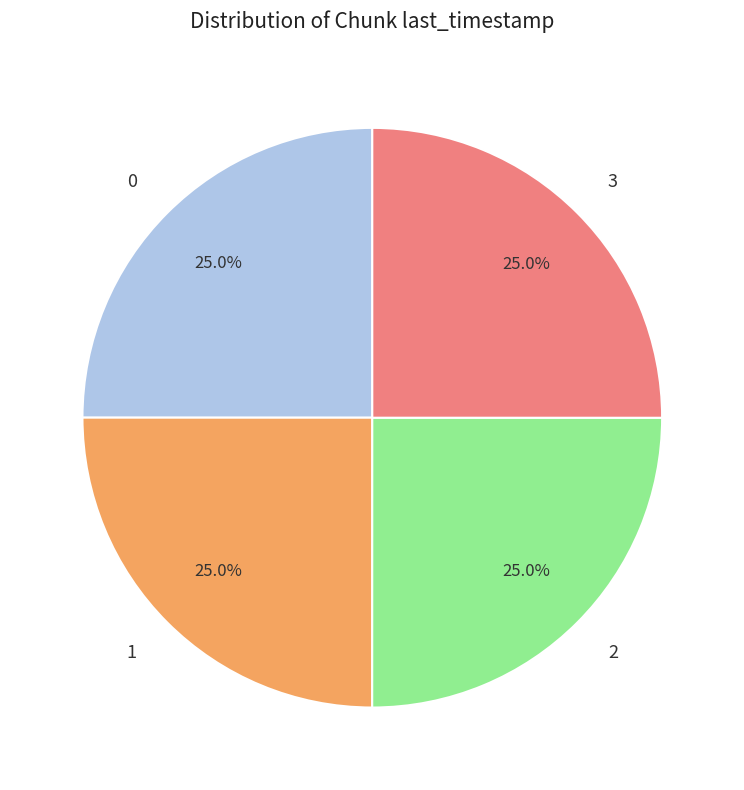

Does 1 account for over 50% of the chart?

No